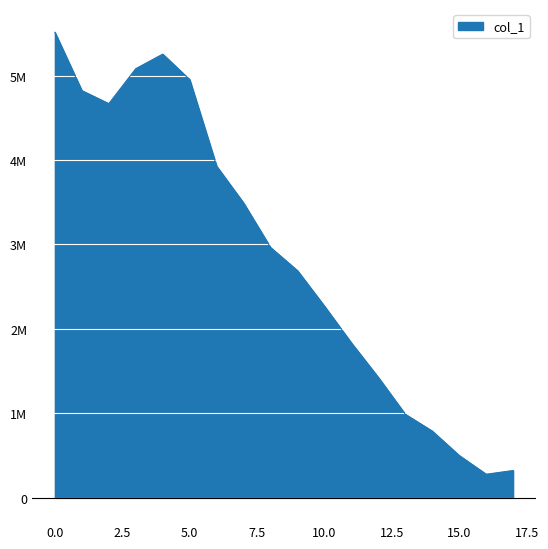

Is this an area chart (filled region under the line)?

Yes